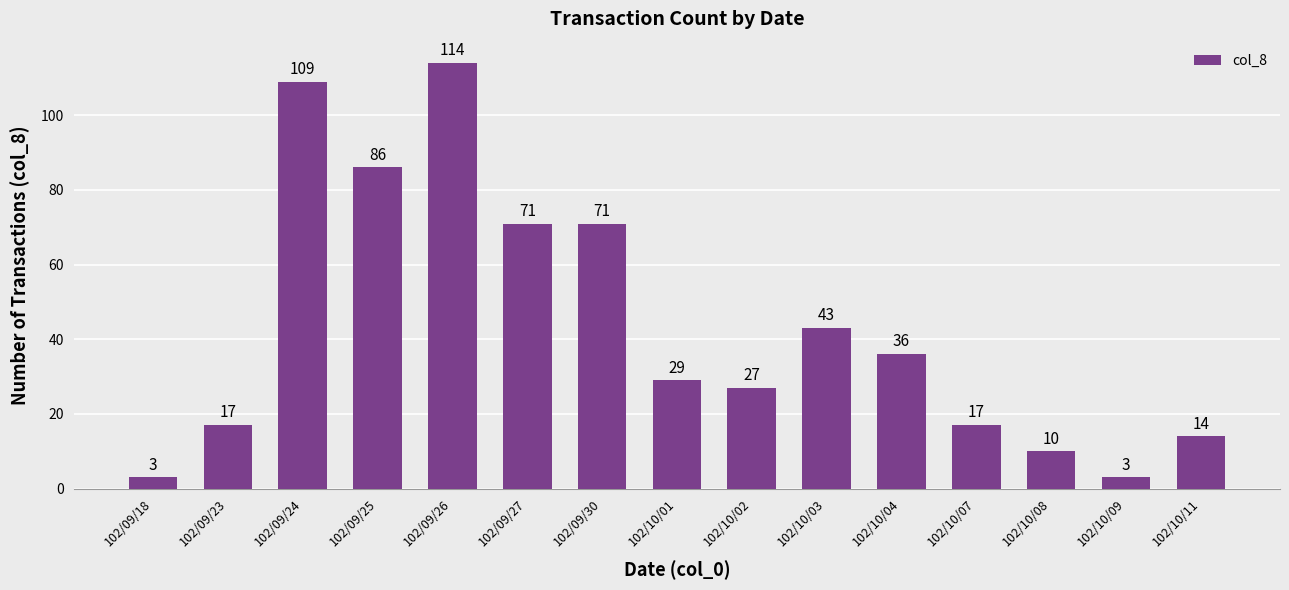

Does the chart contain any negative values?

No